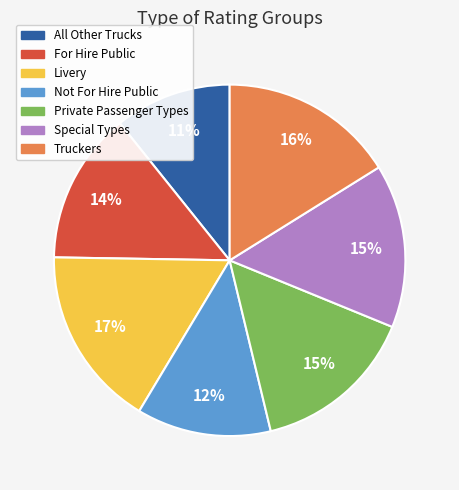

Which category has the smallest portion of the pie?

All Other Trucks